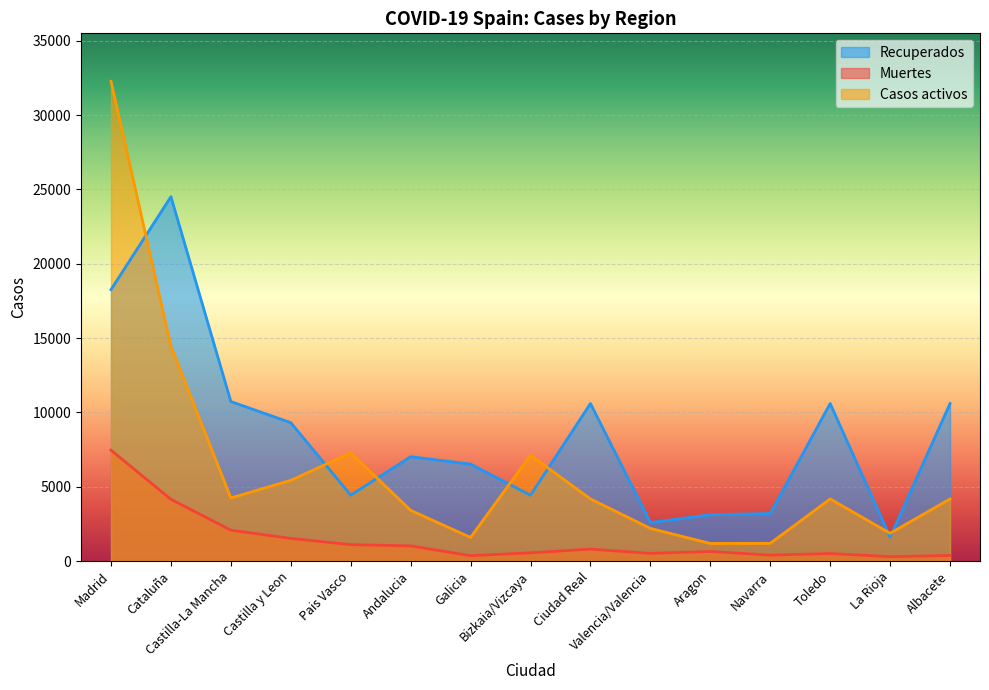

Reading right to left, extract all data points from this chart.

Recuperados: 10597	1603	10597	3194	3113	2583	10597	4423	6520	7019	4430	9309	10728	24514	18260
Muertes: 373	294	504	397	643	515	802	551	360	1017	1103	1521	2075	4152	7460
Casos activos: 4178	1866	4178	1190	1182	2194	4178	7124	1588	3411	7277	5429	4242	14446	32277